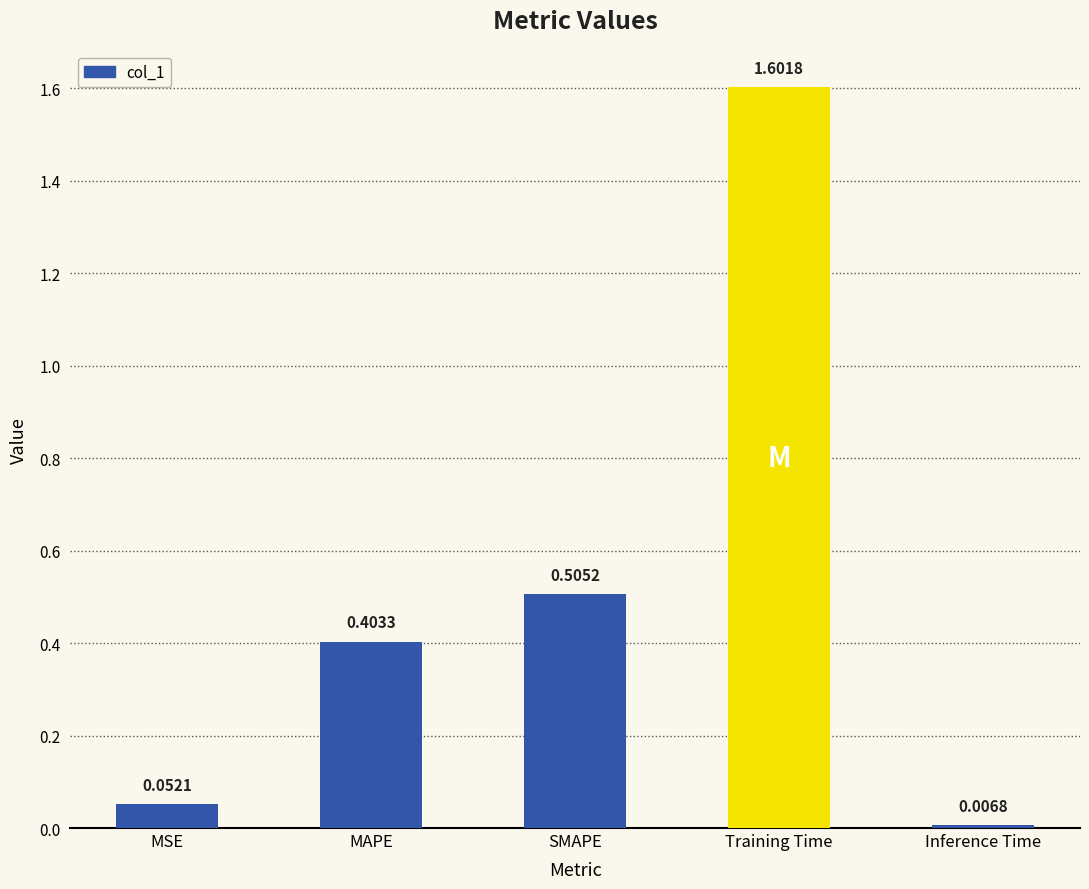

What is the label of the 2nd bar from the right?

Training Time